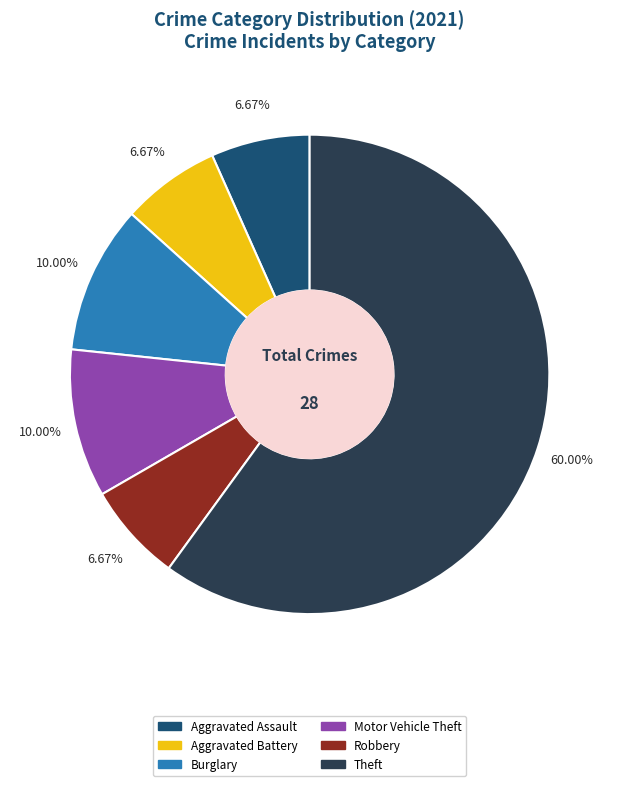

Does any single category account for the majority?

Yes